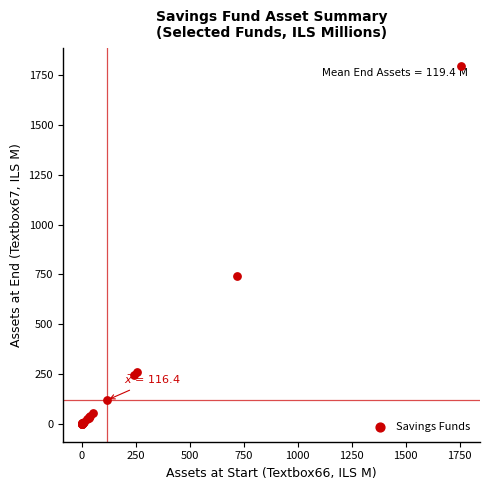

What Y value in the scatter plot is closest to 897?

743.7